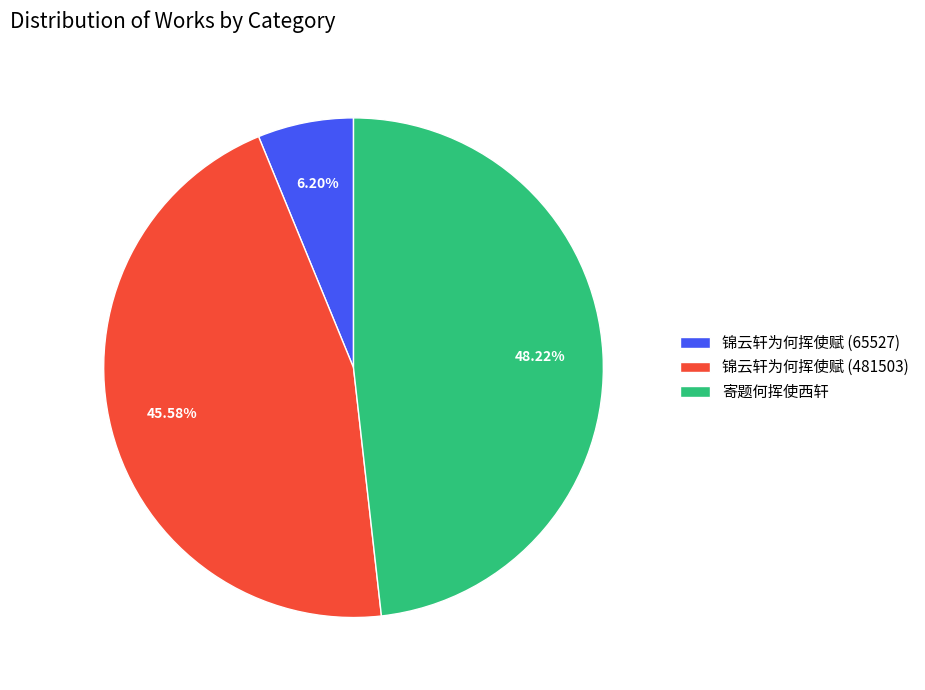

Does 锦云轩为何挥使赋 (65527) represent more than half of the total?

No